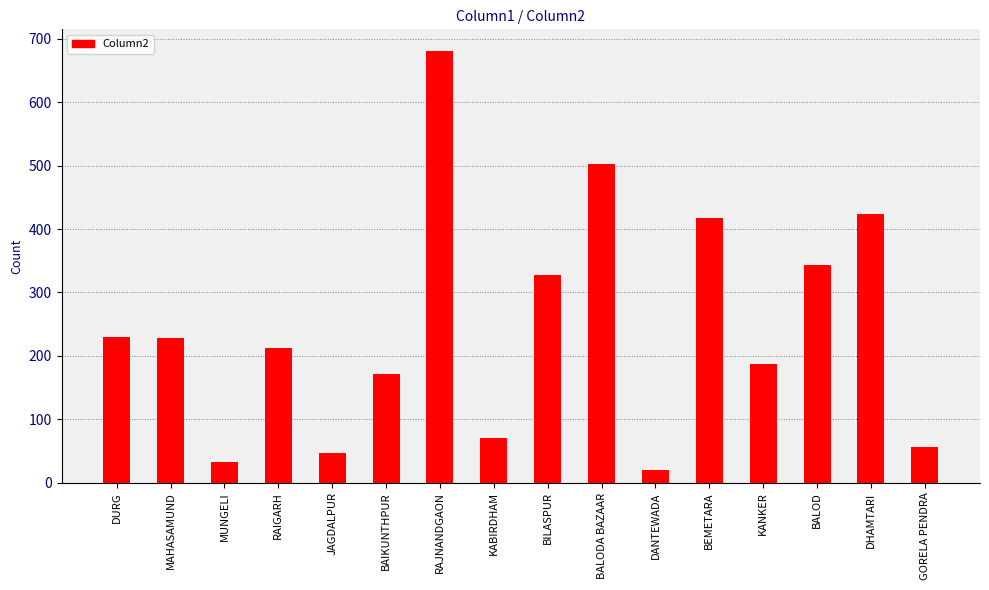

Which has a higher value, BILASPUR or BEMETARA?

BEMETARA